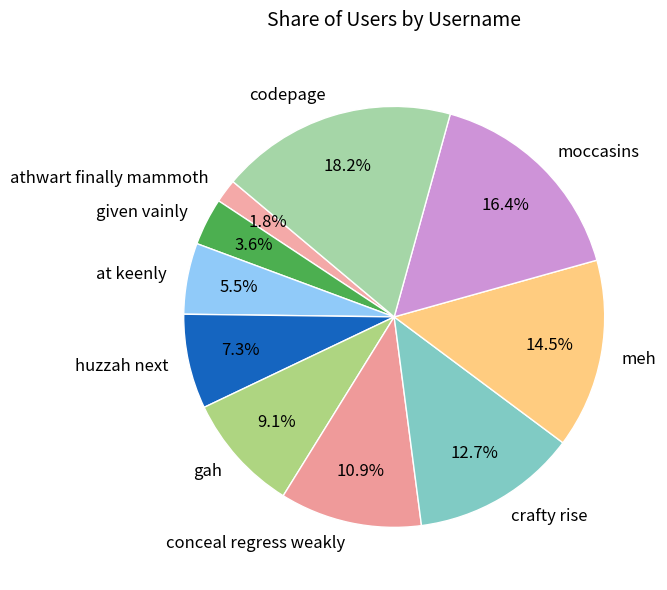

Does moccasins represent more than half of the total?

No